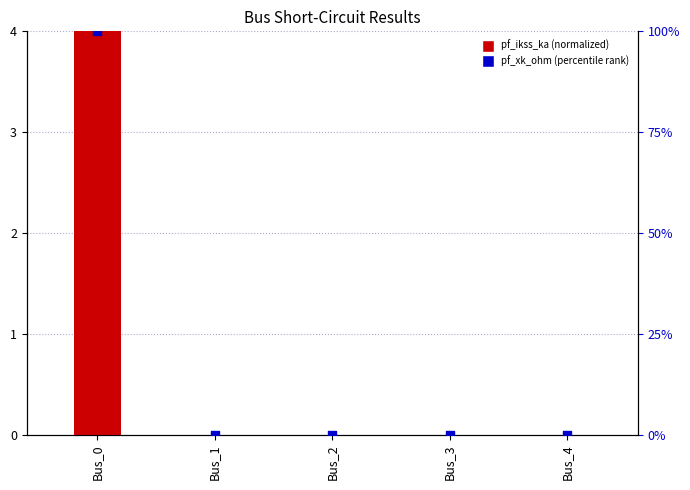

Is the value of pf_xk_ohm (percentile) at Bus_0 greater than the value of pf_ikss_ka (normalized) at Bus_0?

Yes